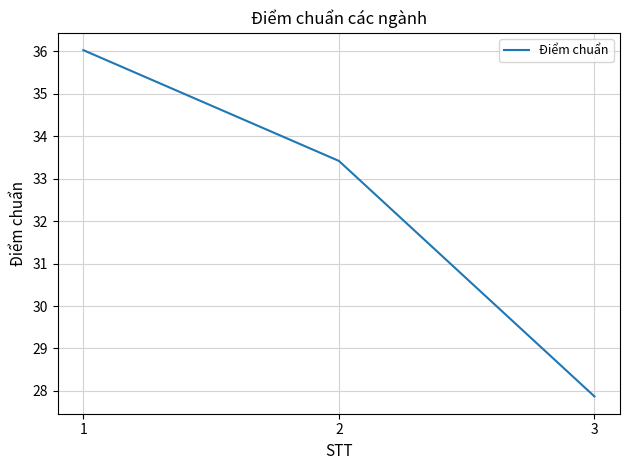

Which category has the highest value across all series?

1